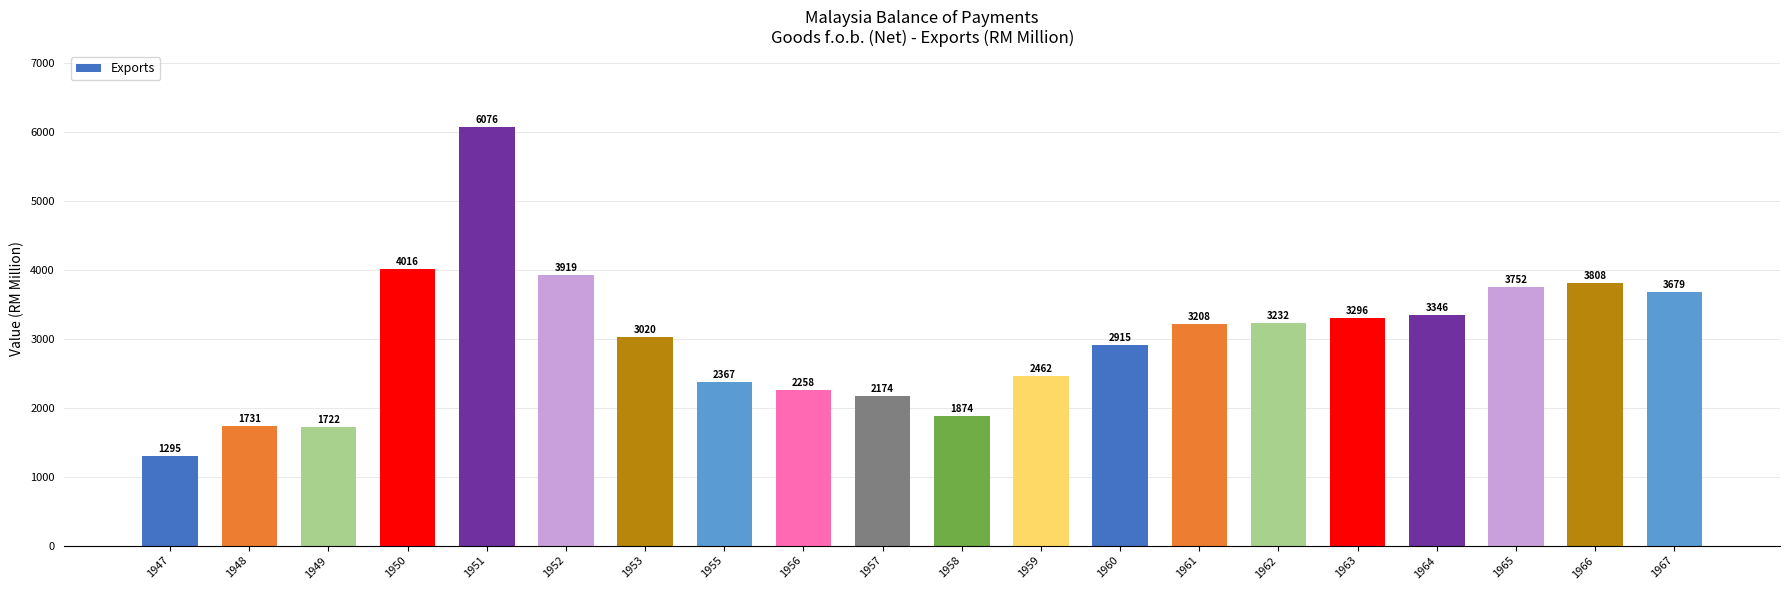

List the labels in order of value, smallest first.

1947, 1949, 1948, 1958, 1957, 1956, 1955, 1959, 1960, 1953, 1961, 1962, 1963, 1964, 1967, 1965, 1966, 1952, 1950, 1951